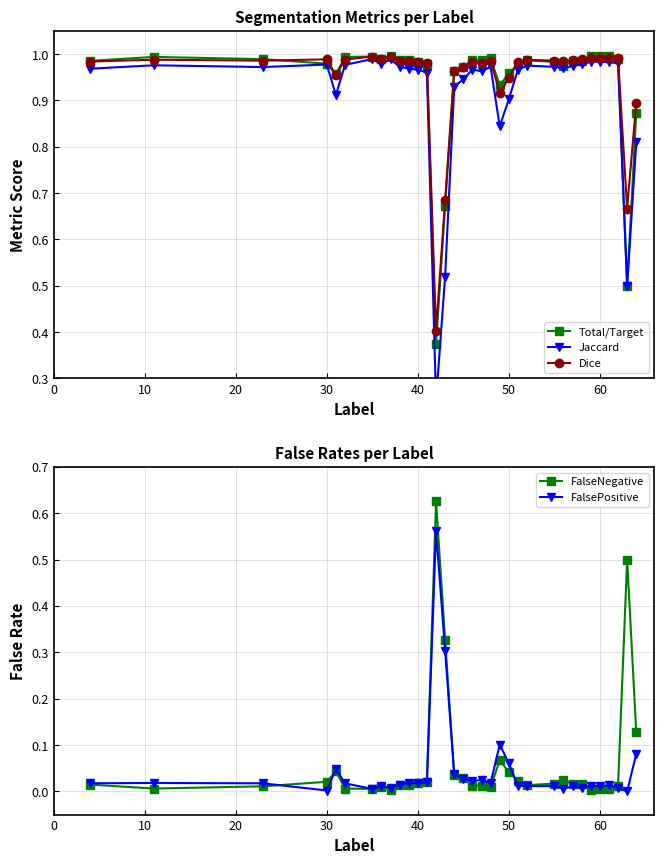

True or false: Total/Target has more than 1 points higher than both neighbors.

True